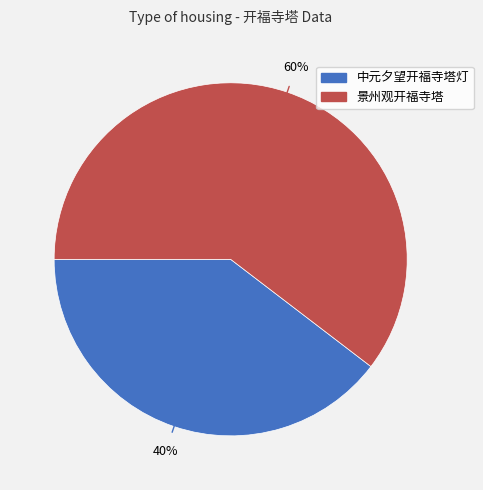

To the nearest percent, what portion does 景州观开福寺塔 represent?

60%